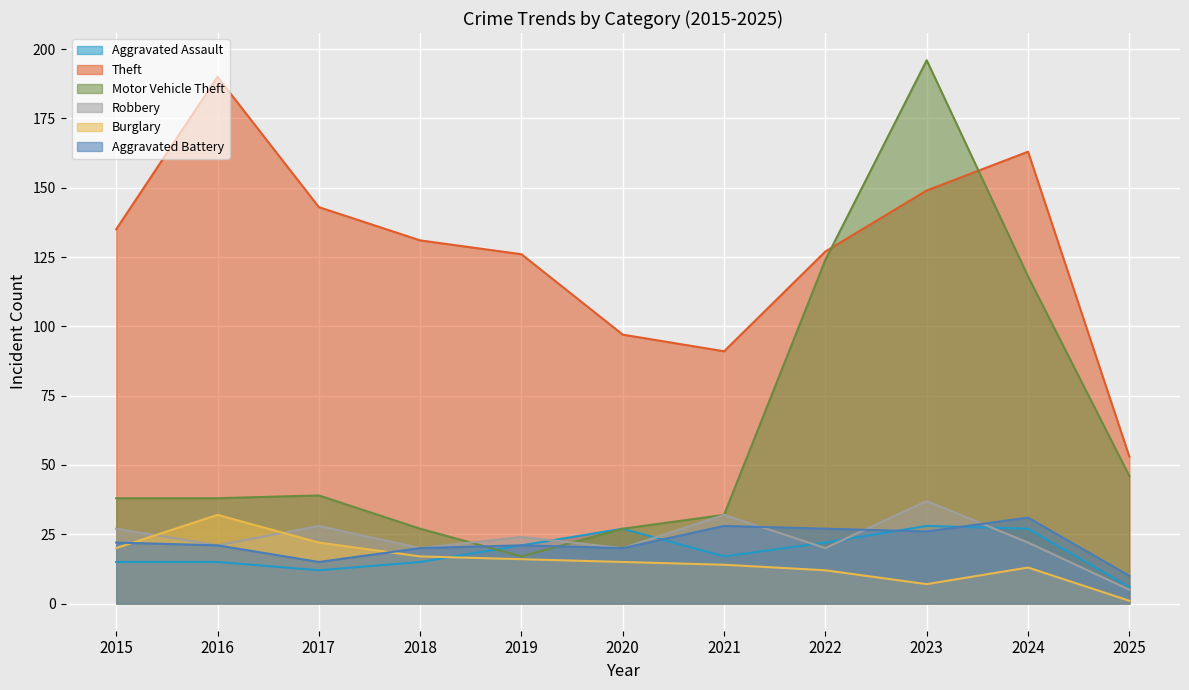

True or false: Aggravated Assault and Burglary intersect in this chart.

True